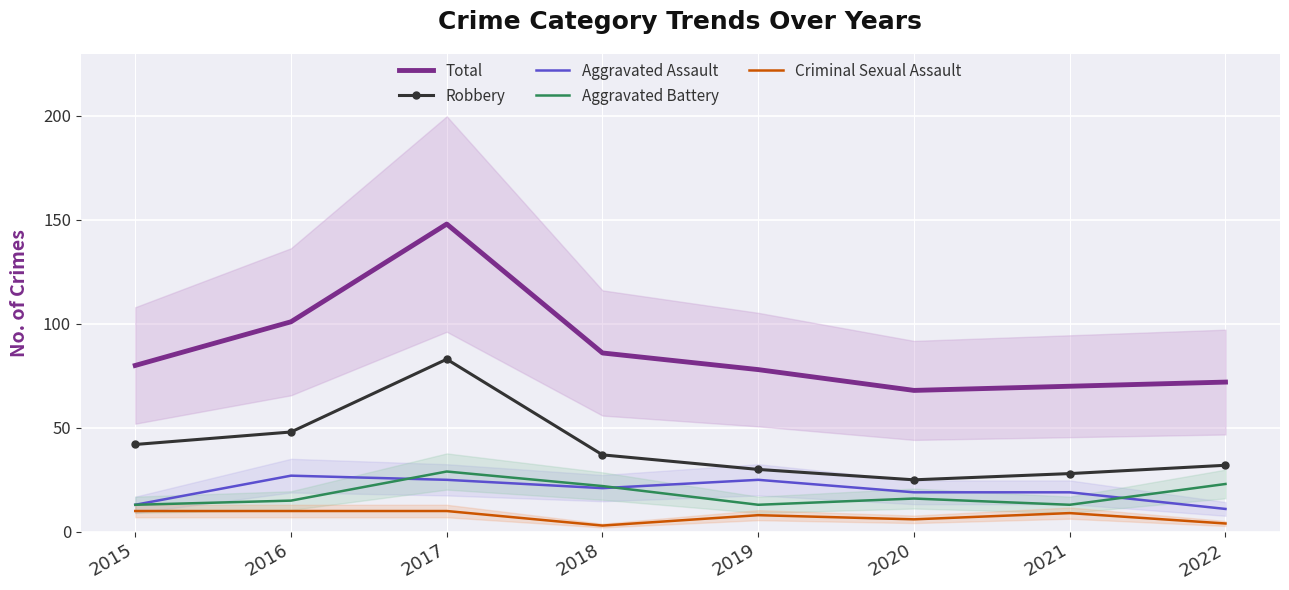

Which series changed the most between 2019 and 2022?

Aggravated Assault